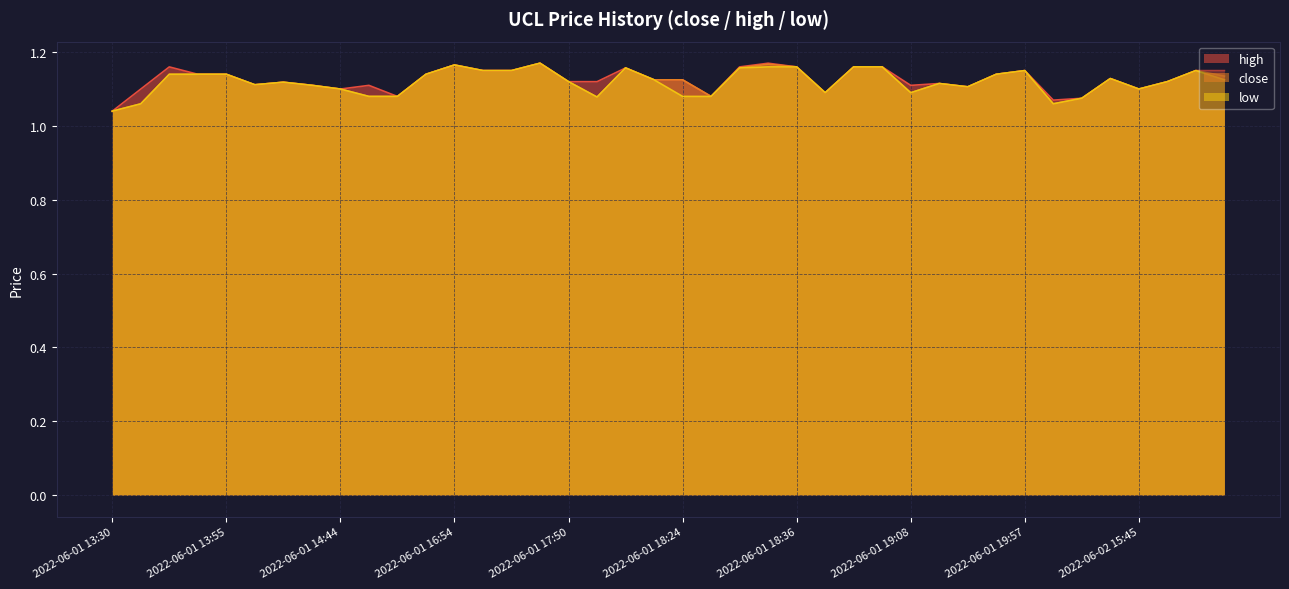

Which series has the largest total across all categories?

high